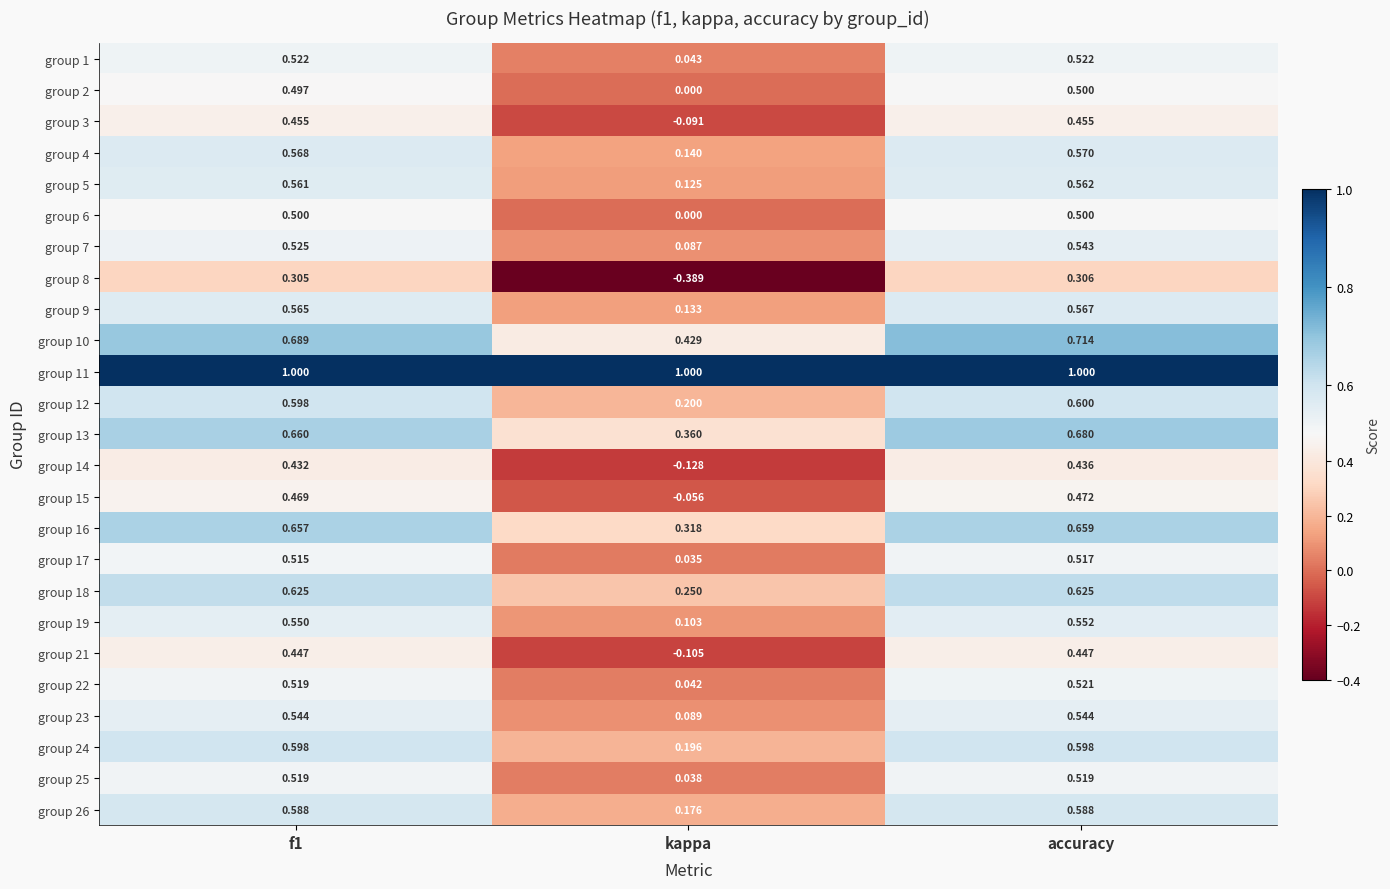

Which category has the lowest value across all series?

kappa